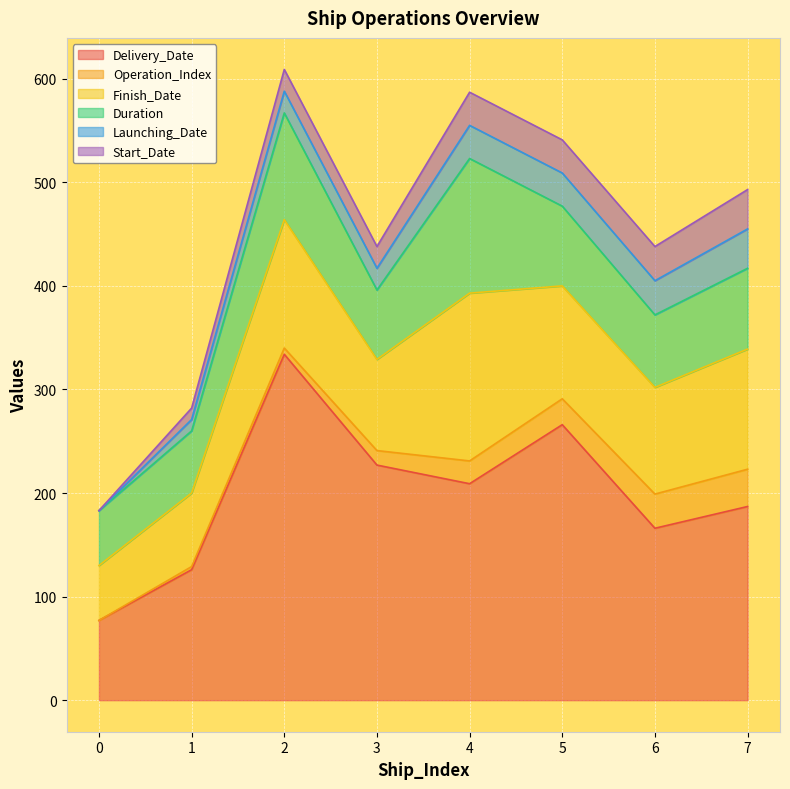

What is the difference between the highest and lowest values at 1?

123